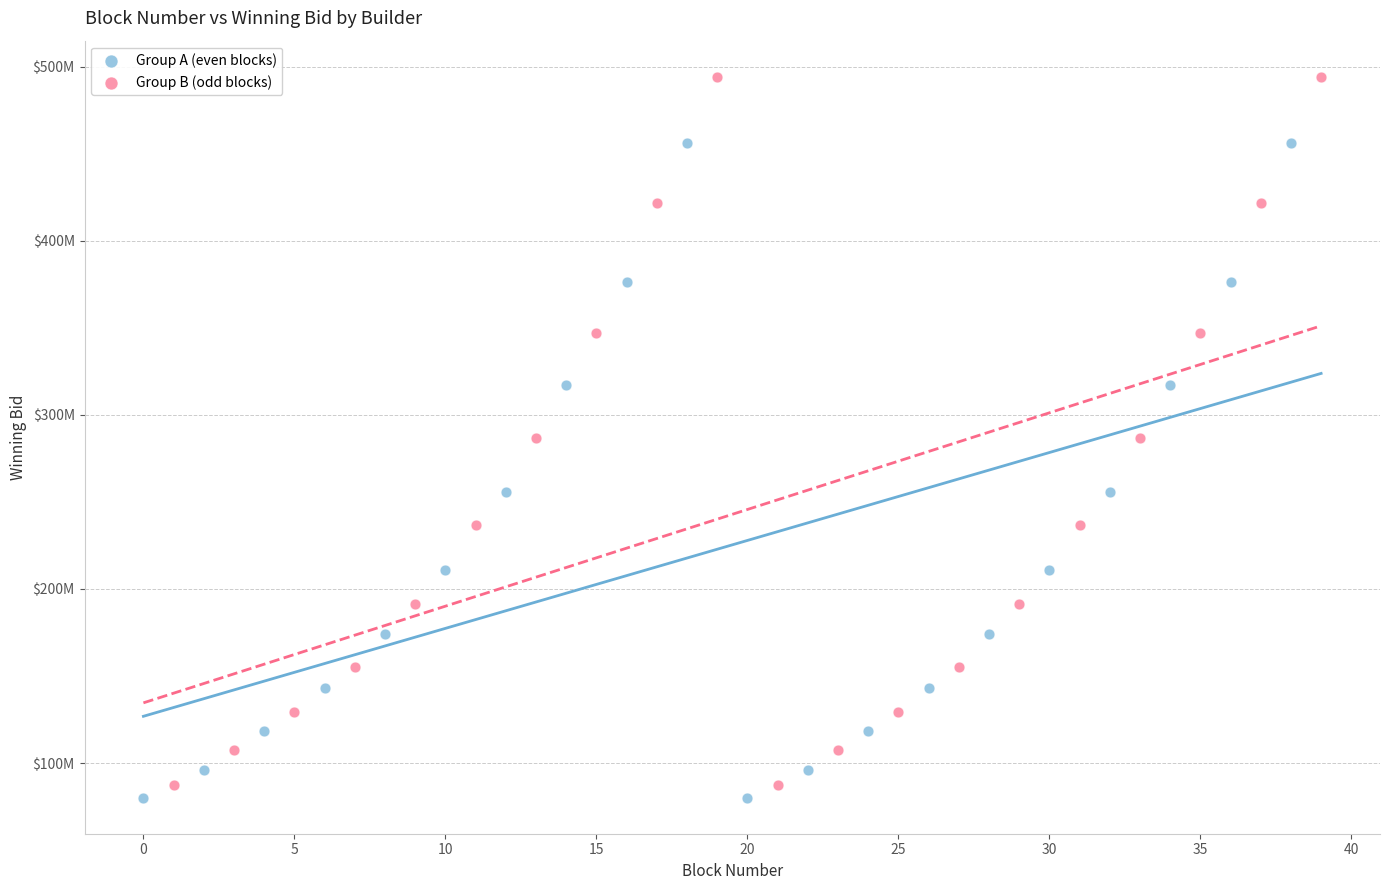

What are all the series names shown in the legend?

Group A (even blocks), Group B (odd blocks)